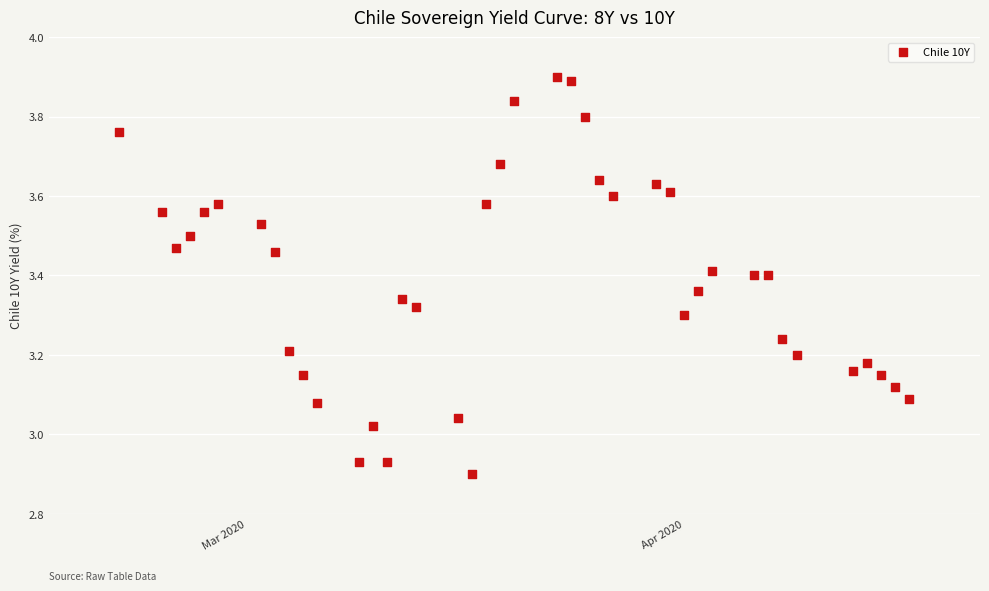

What is the range of Y values (max minus min)?

1.0